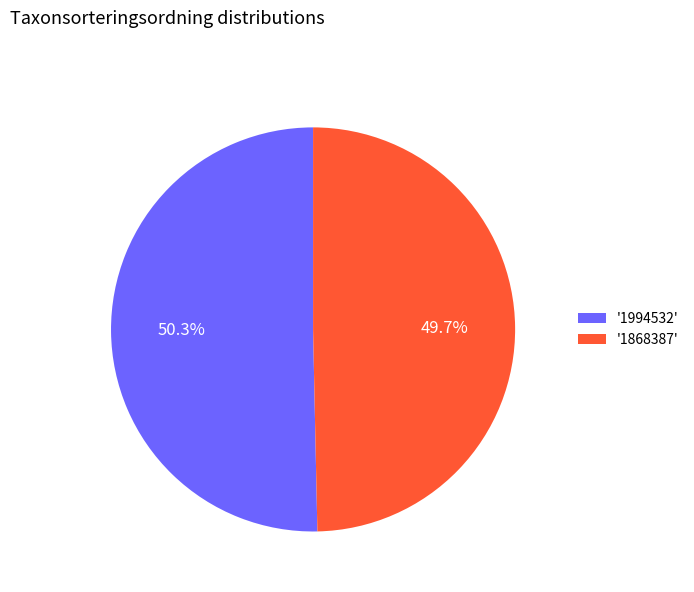

What portion of the pie excludes '1868387'?

50.3%